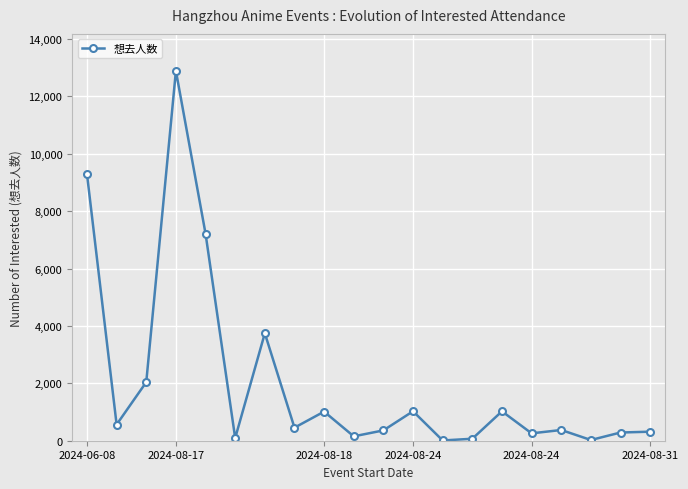

What is the average value?

2061